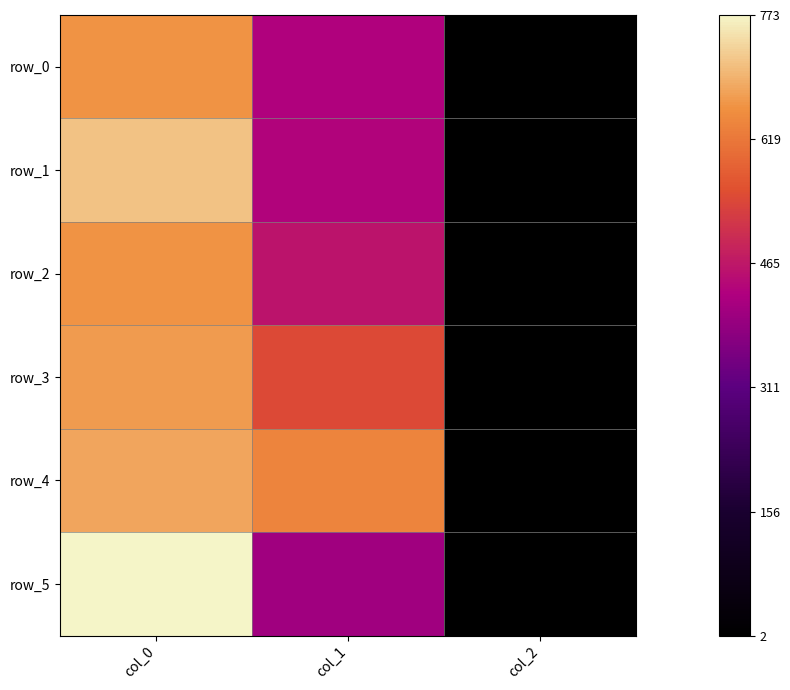

Reading left to right, list all the values displayed in this chart.

row_0: col_0=660.0	col_1=428.6	col_2=2.0
row_1: col_0=713.3	col_1=432.0	col_2=2.0
row_2: col_0=660.0	col_1=459.0	col_2=2.0
row_3: col_0=670.0	col_1=546.8	col_2=2.0
row_4: col_0=680.0	col_1=637.9	col_2=2.0
row_5: col_0=773.3	col_1=405.0	col_2=2.0